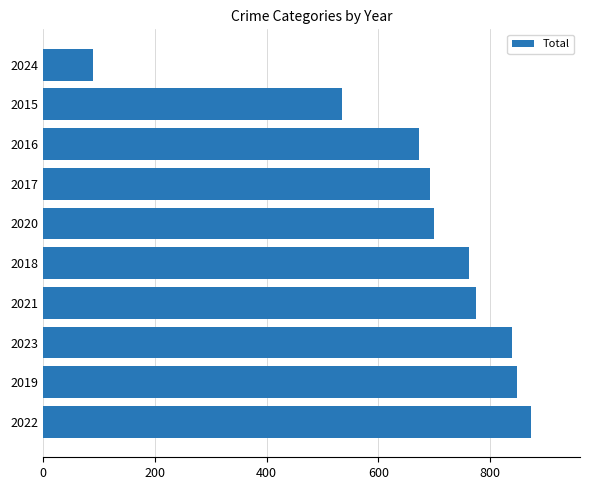

What is the change in value from 2021 to 2015?

-240